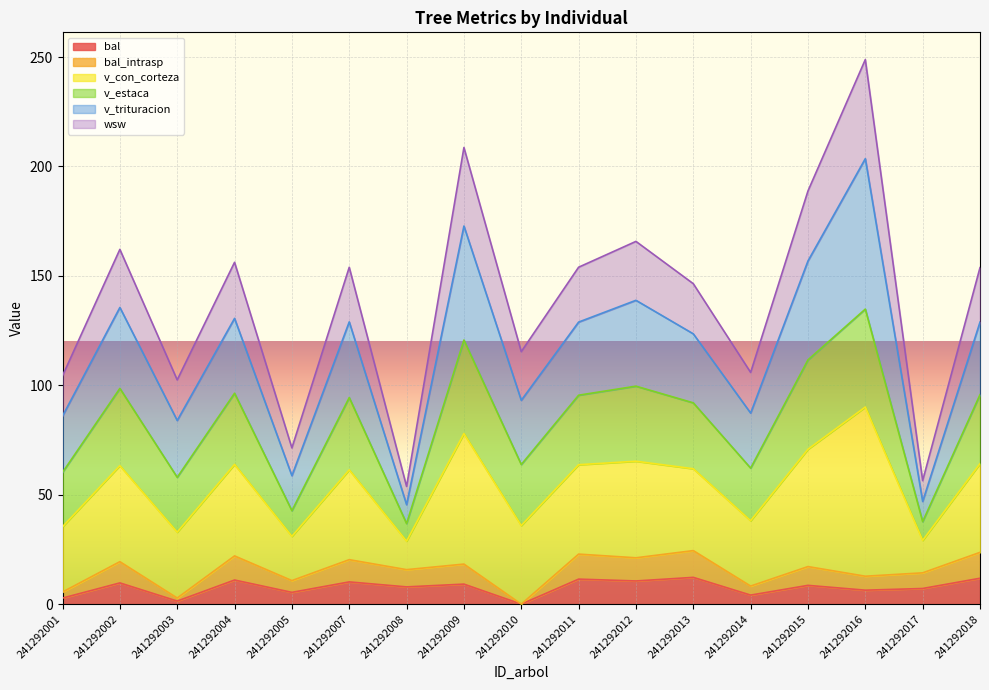

At which category is the sum across all series the highest?

241292016